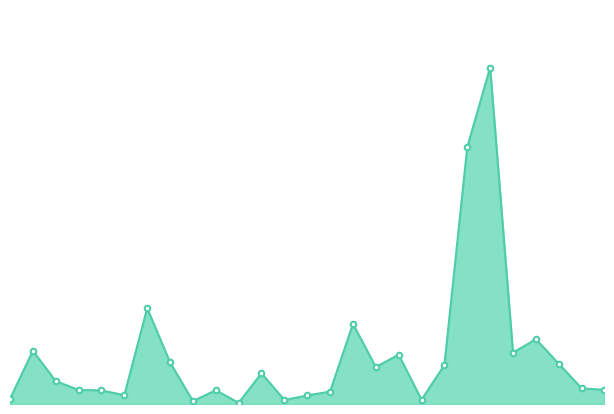

Does the chart have visible grid lines?

No